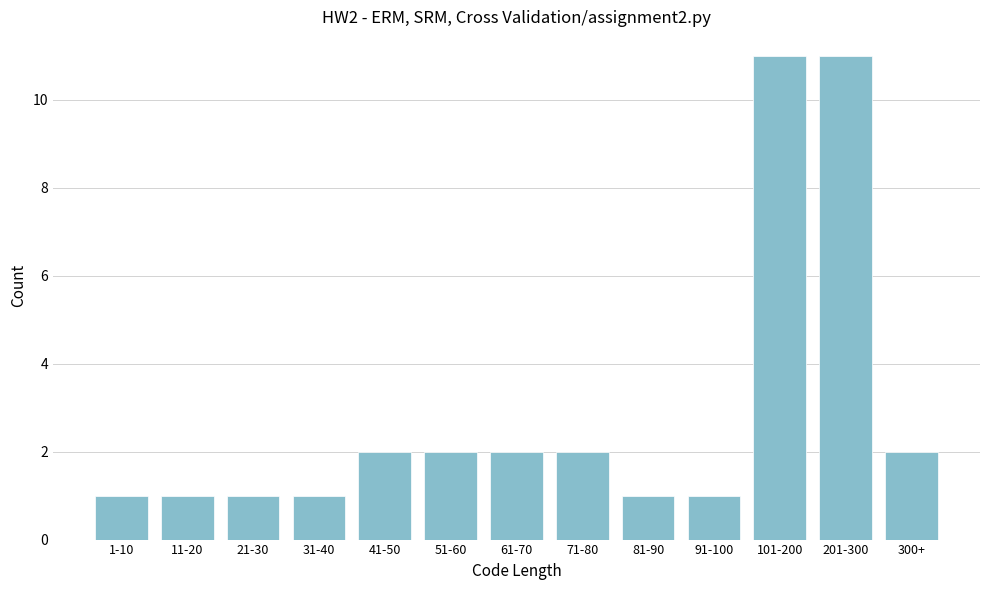

Reading right to left, extract all data points from this chart.

2	11	11	1	1	2	2	2	2	1	1	1	1